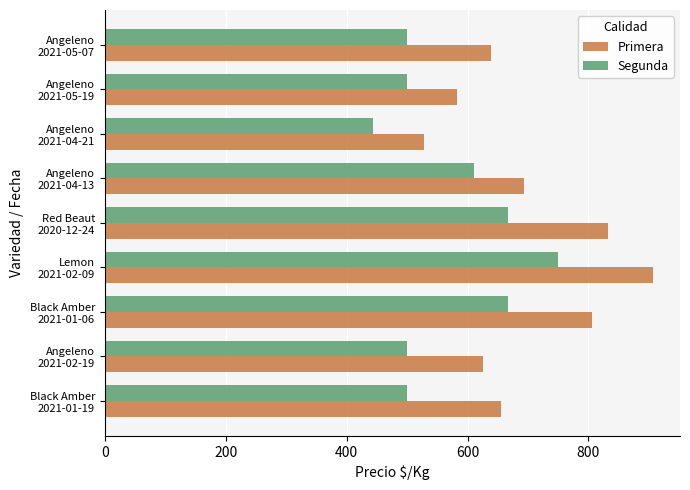

What is the minimum value shown in the chart?

444